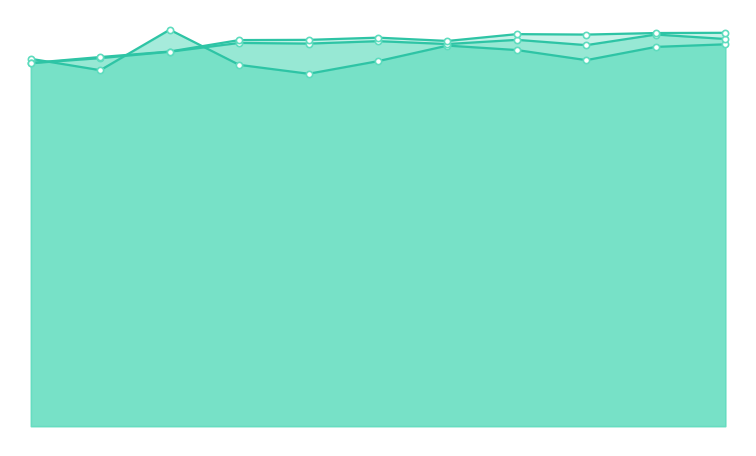

What position from the left is 2016-09-02?

9